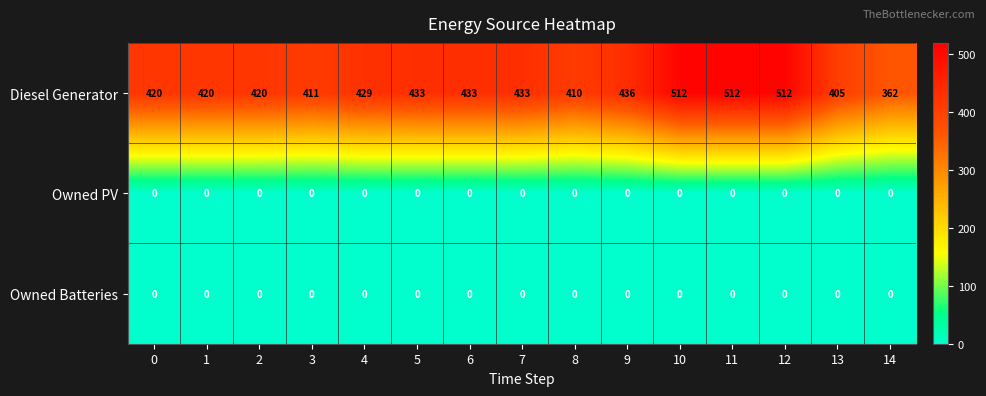

Is it true that Owned Batteries equals 0 at 6?

True